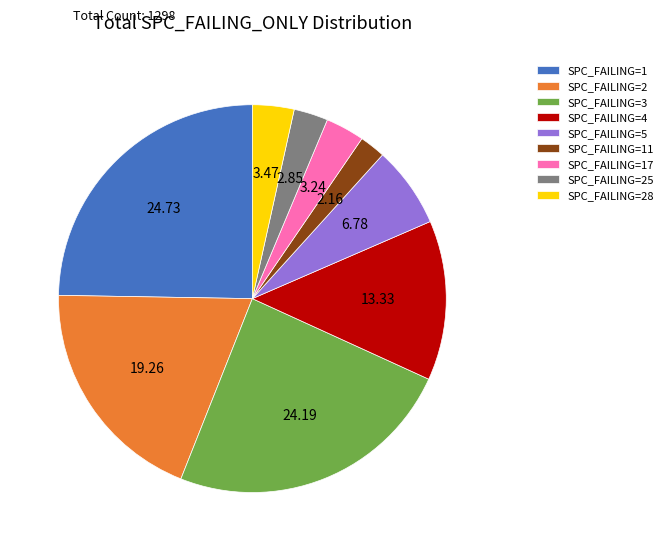

What is the ratio of the value at SPC_FAILING=2 to the value at SPC_FAILING=28?

5.6